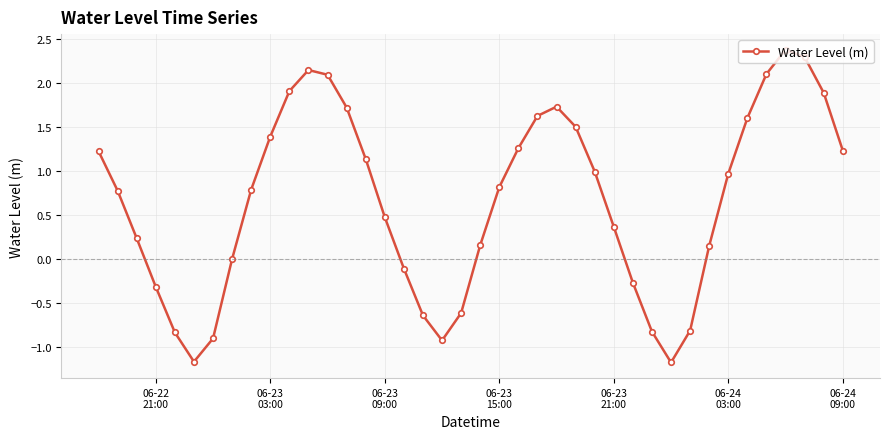

What is the difference between the second highest and minimum values?

3.5